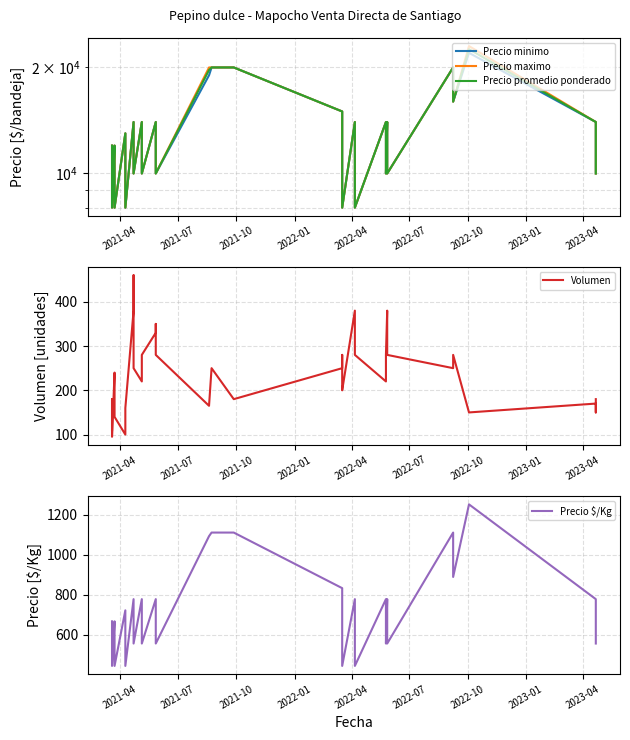

How many interior local peaks does the Precio $/Kg series have?

10